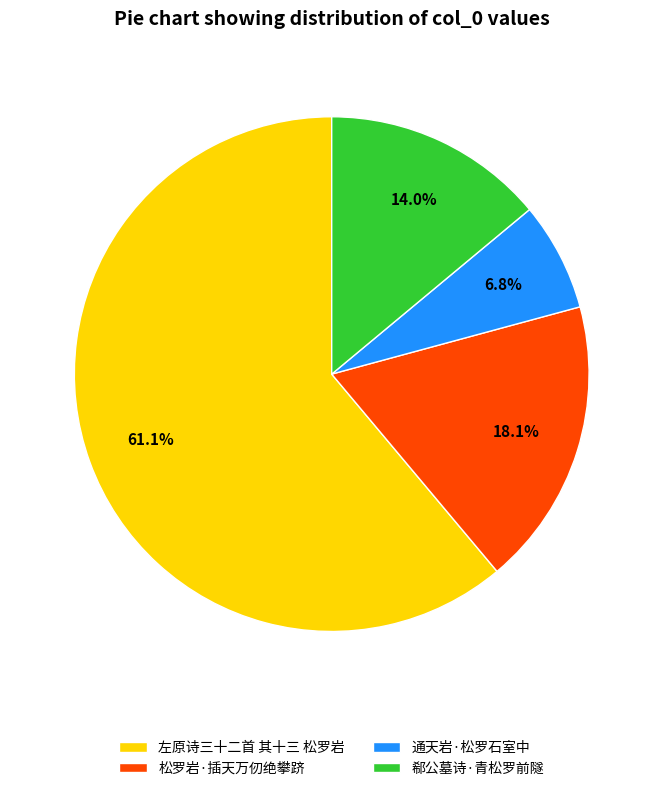

How many slices are in this pie chart?

4